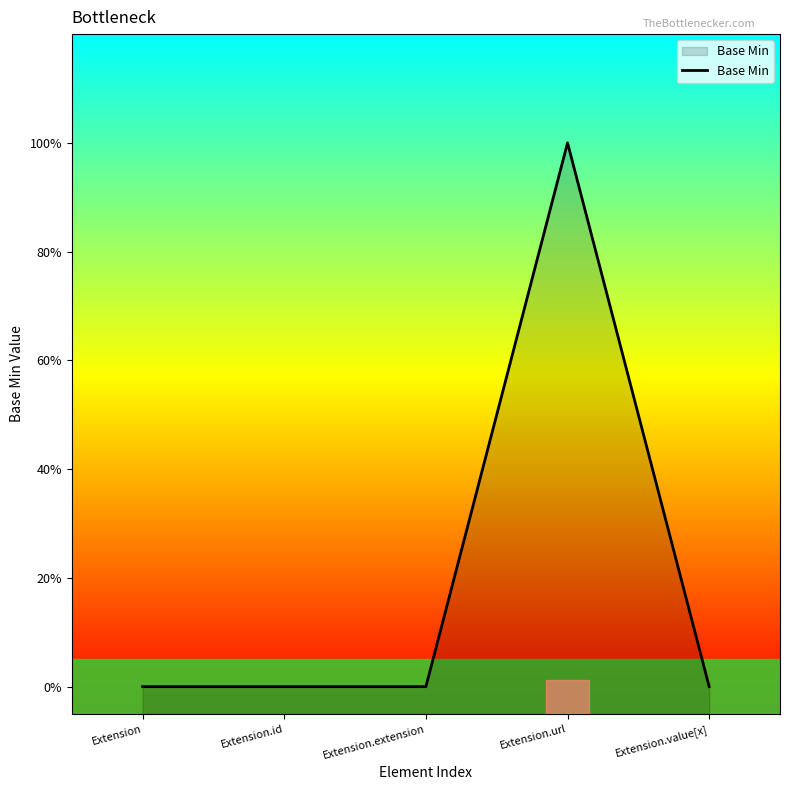

Reading right to left, transcribe all the data shown in this chart.

0	1	0	0	0